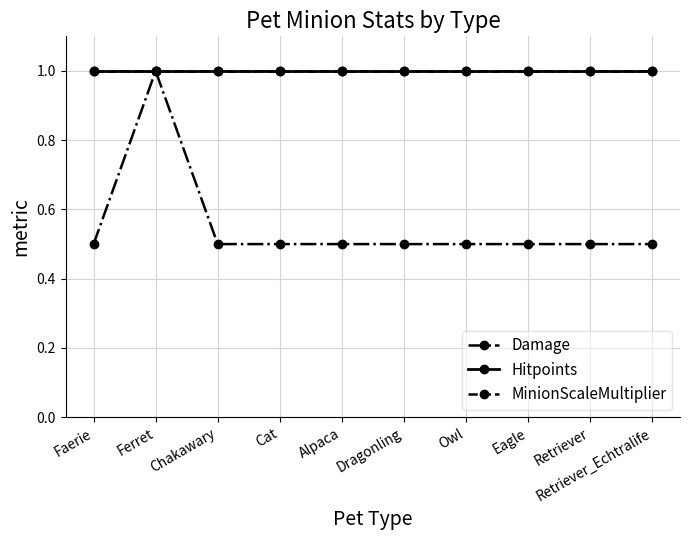

What position from the left is Retriever?

9